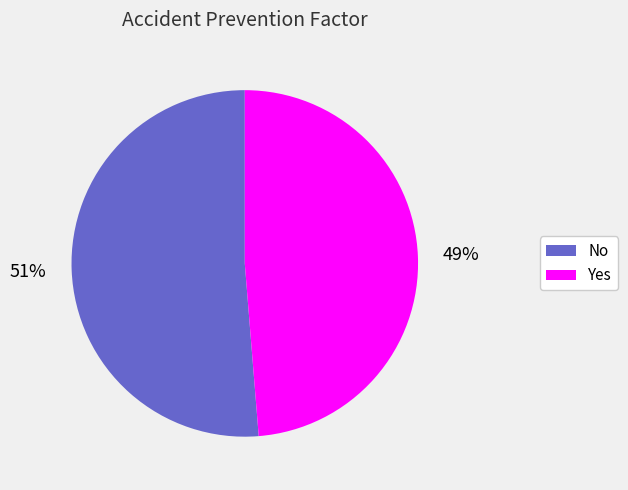

How many slices are in this pie chart?

2